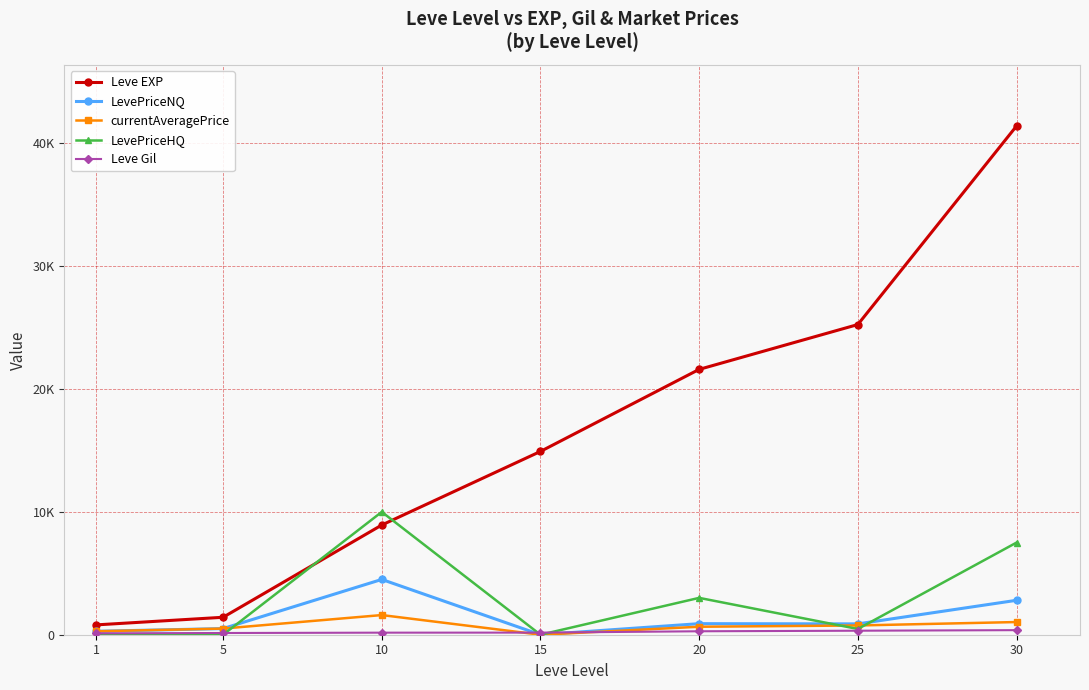

Read the LevePriceNQ value at 20.

900